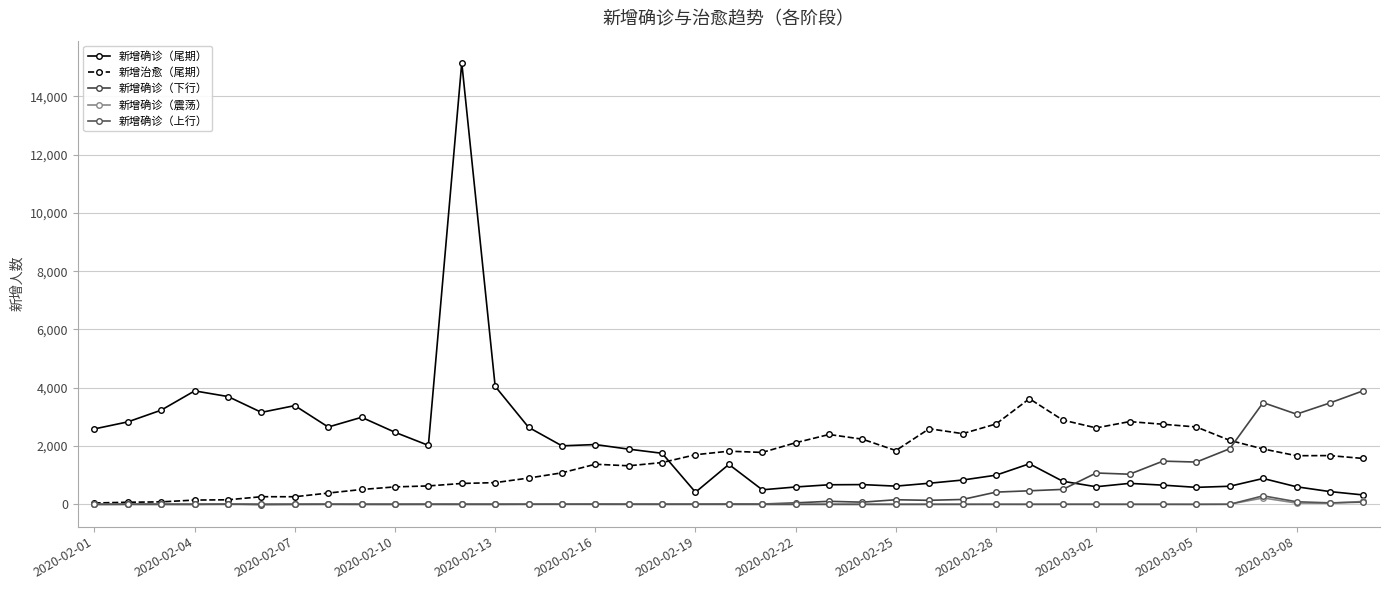

What is the difference between the maximum and minimum values in the 新增确诊（尾期） series?

14830